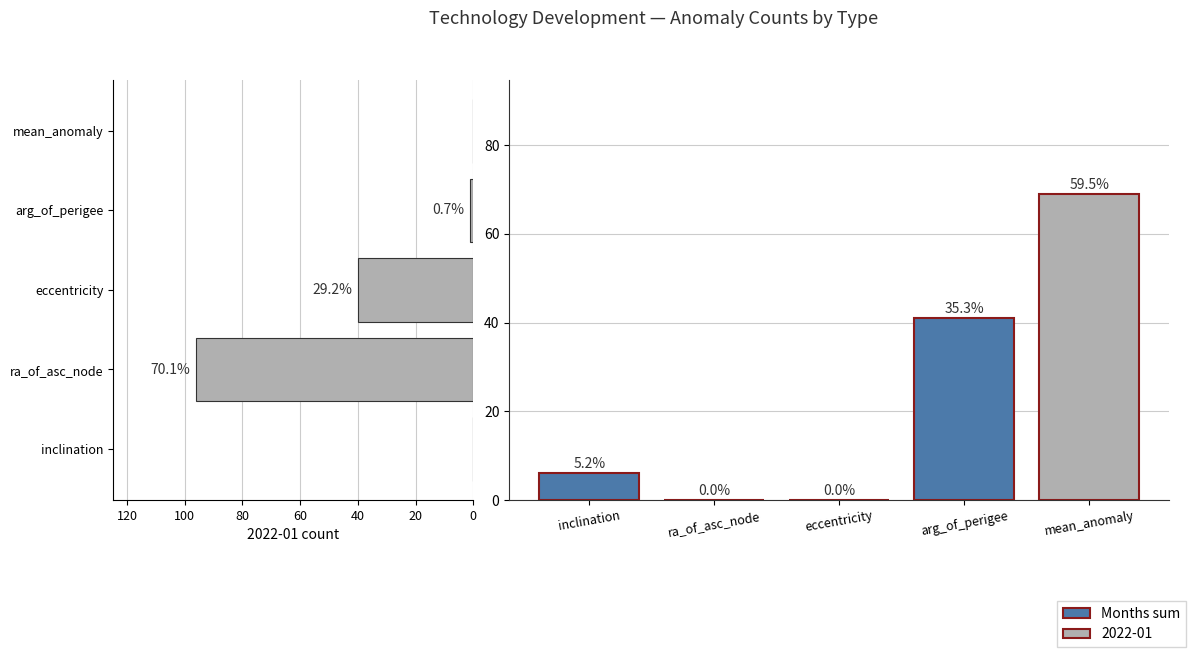

What is the label of the 2nd bar from the right?

arg_of_perigee